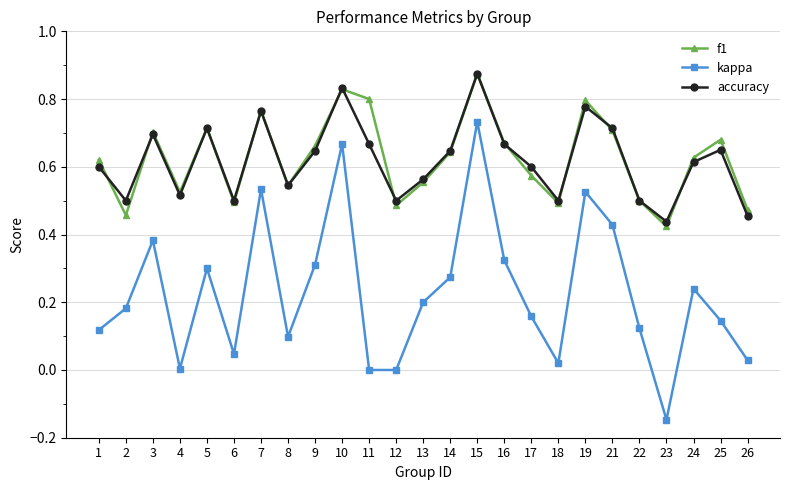

The accuracy series shows 0.3 at 16. True or false?

False